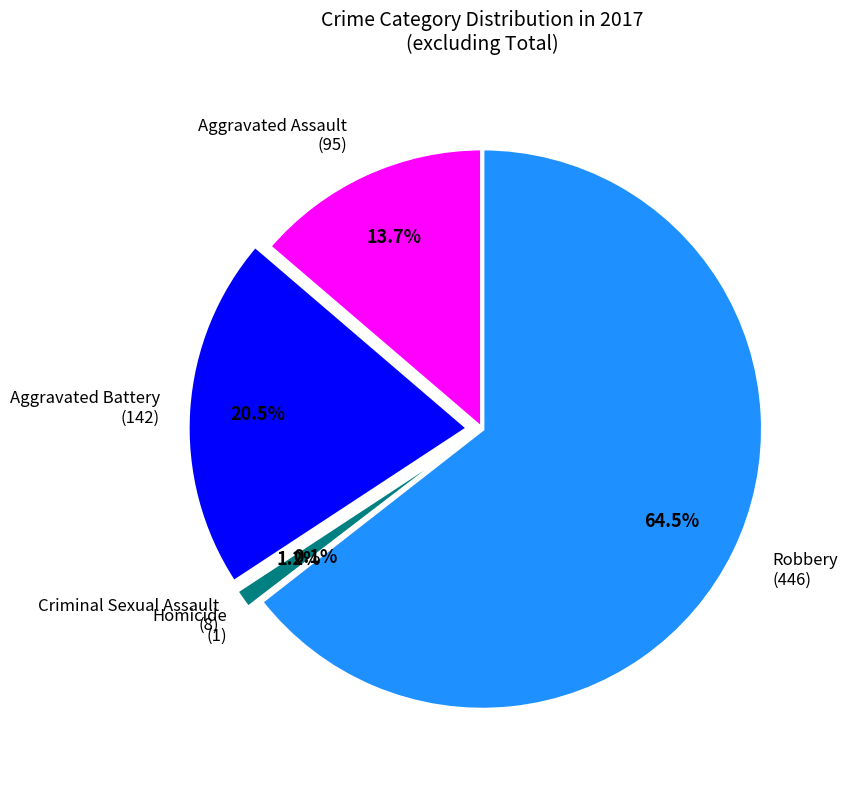

To the nearest percent, what is the average slice percentage?

20%